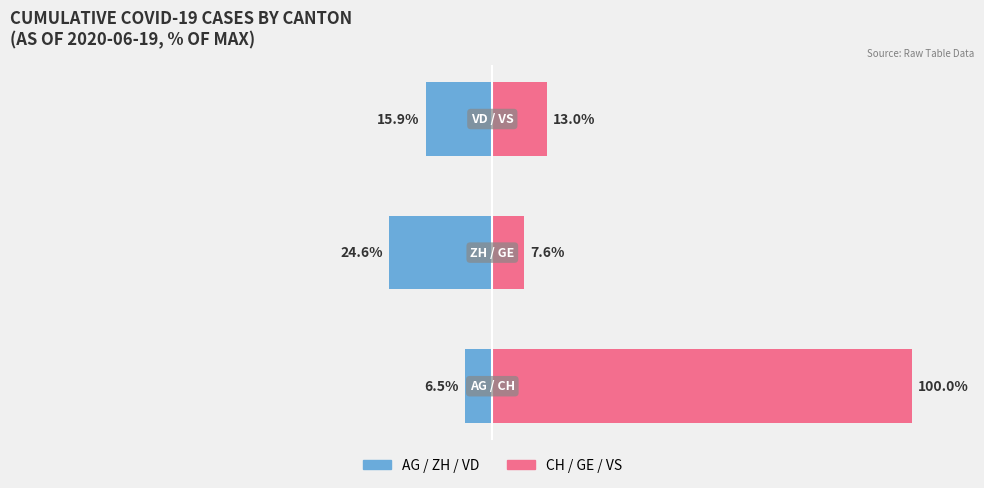

Is the value of Right Canton (CH/GE/VS) at 2 greater than the value of Left Canton (AG/ZH/VD) at 0?

Yes